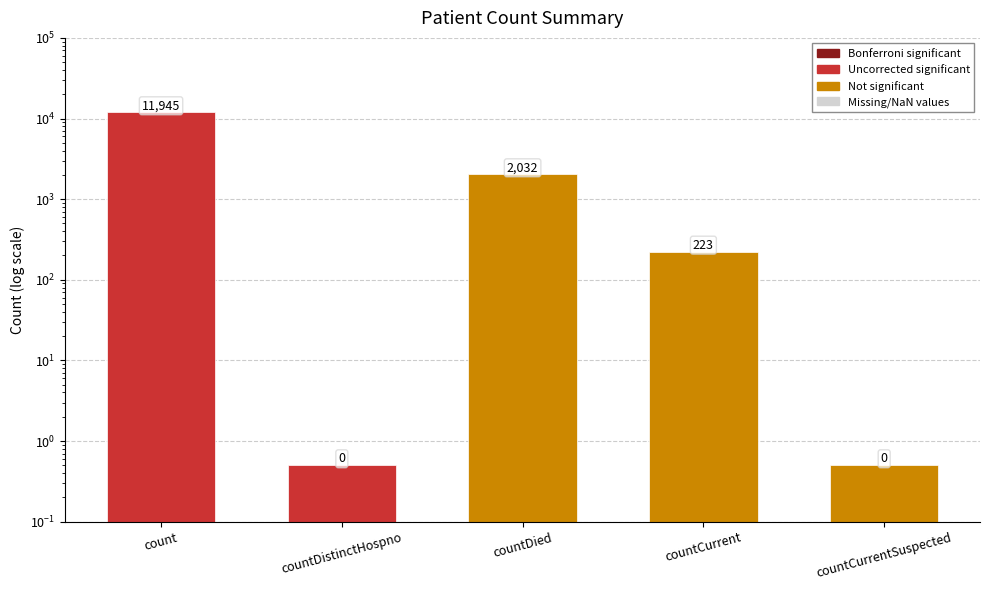

Reading right to left, transcribe all the data shown in this chart.

0.5	223.0	2032.0	0.5	11945.0